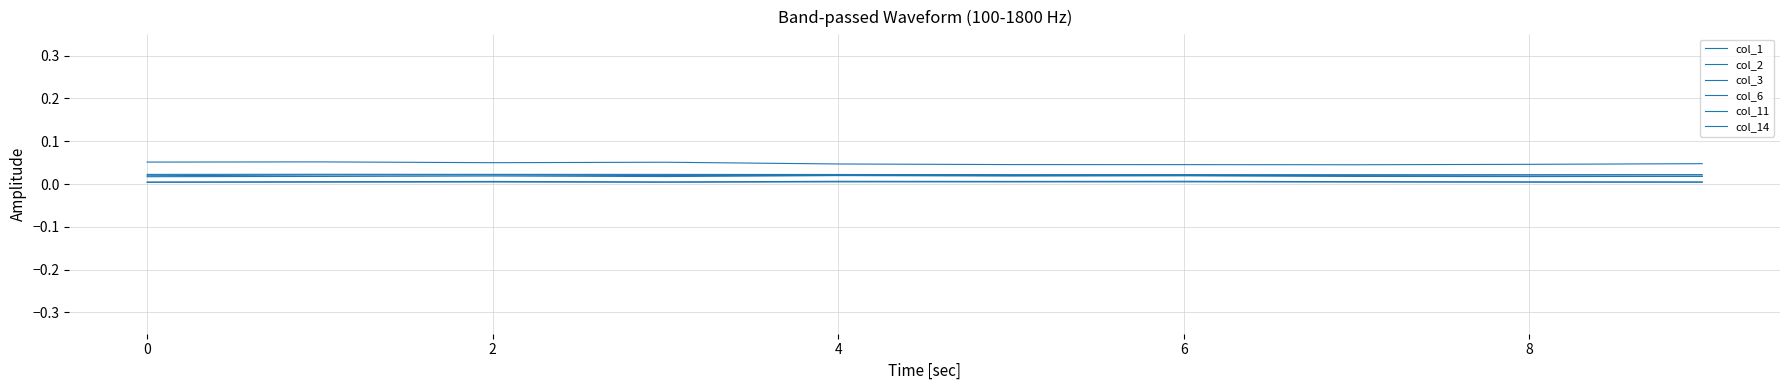

Does the chart display data point markers on the line(s)?

No